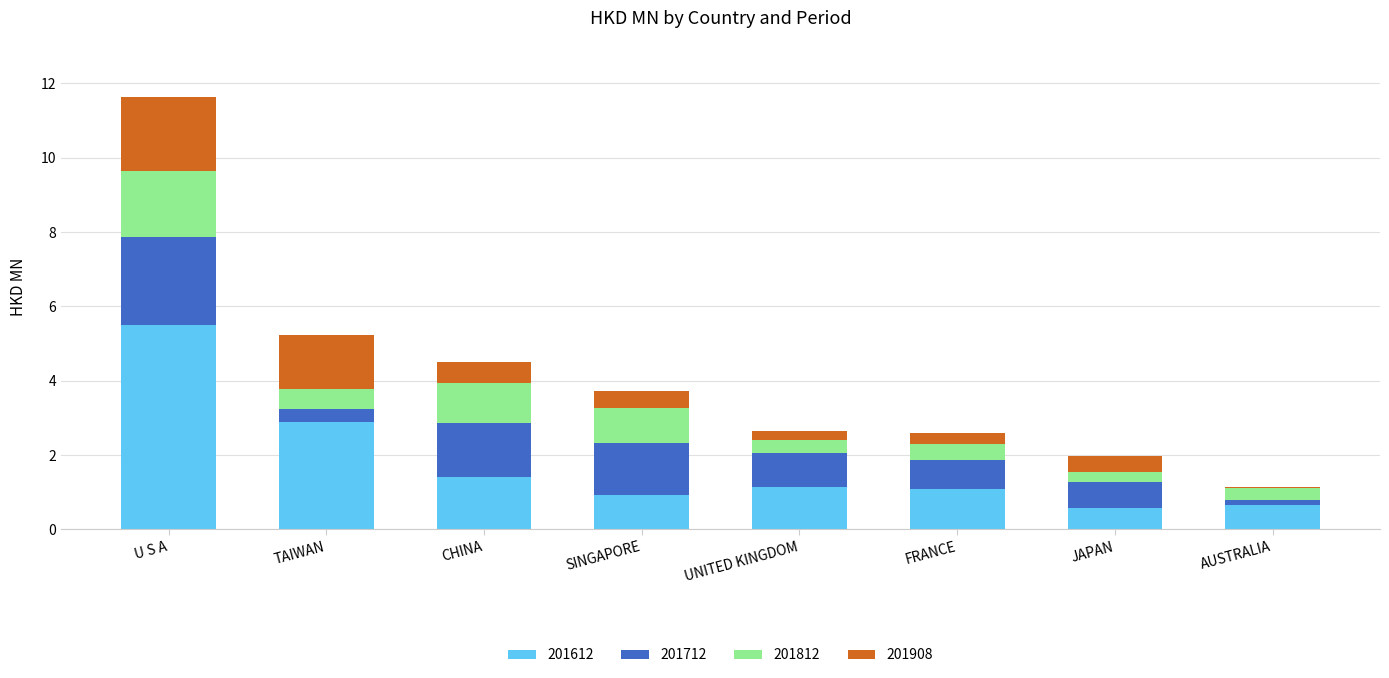

At which category is the sum across all series the highest?

U S A